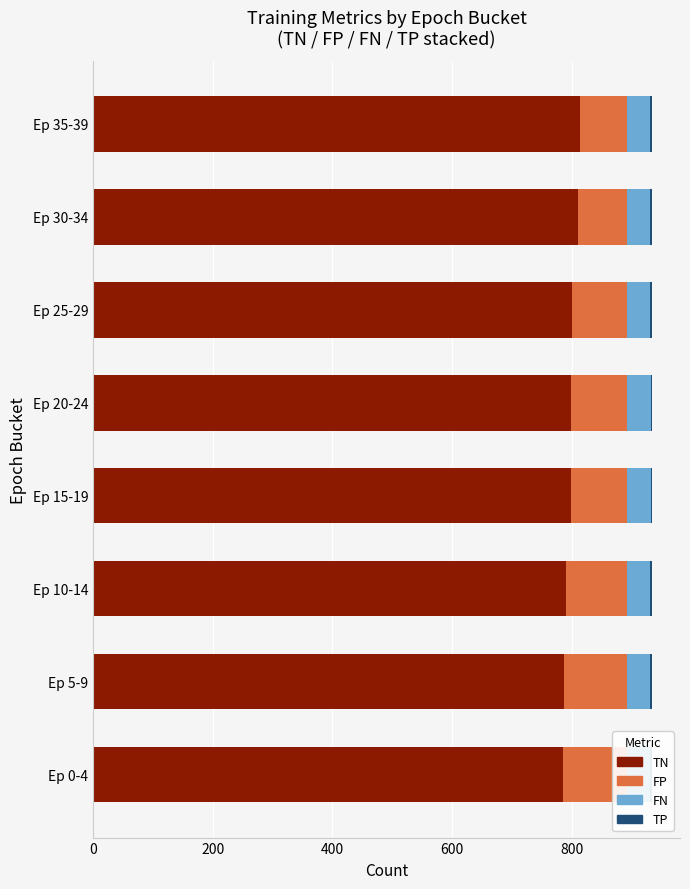

What is the lowest value of the FP series?

77.6